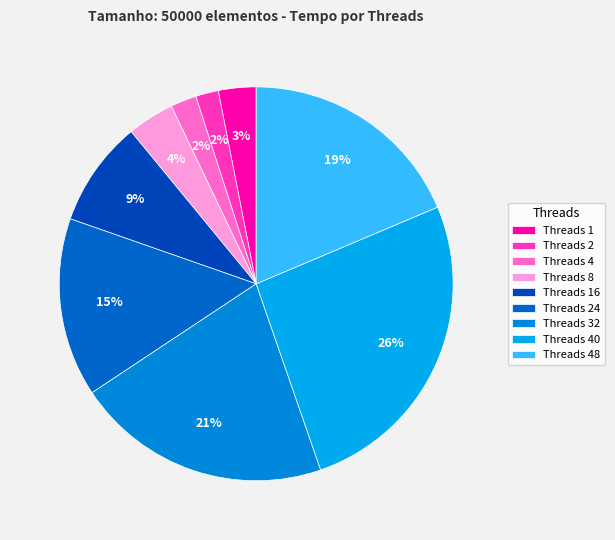

To the nearest percent, what is the average slice percentage?

11%